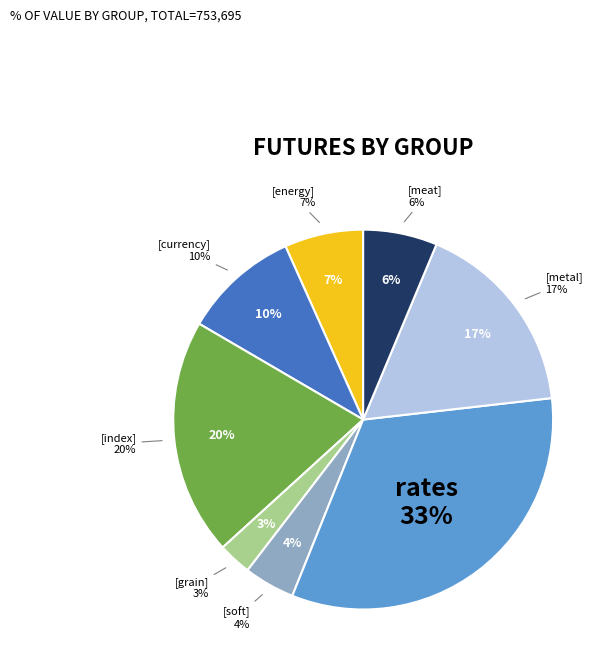

How many slices are in this pie chart?

8